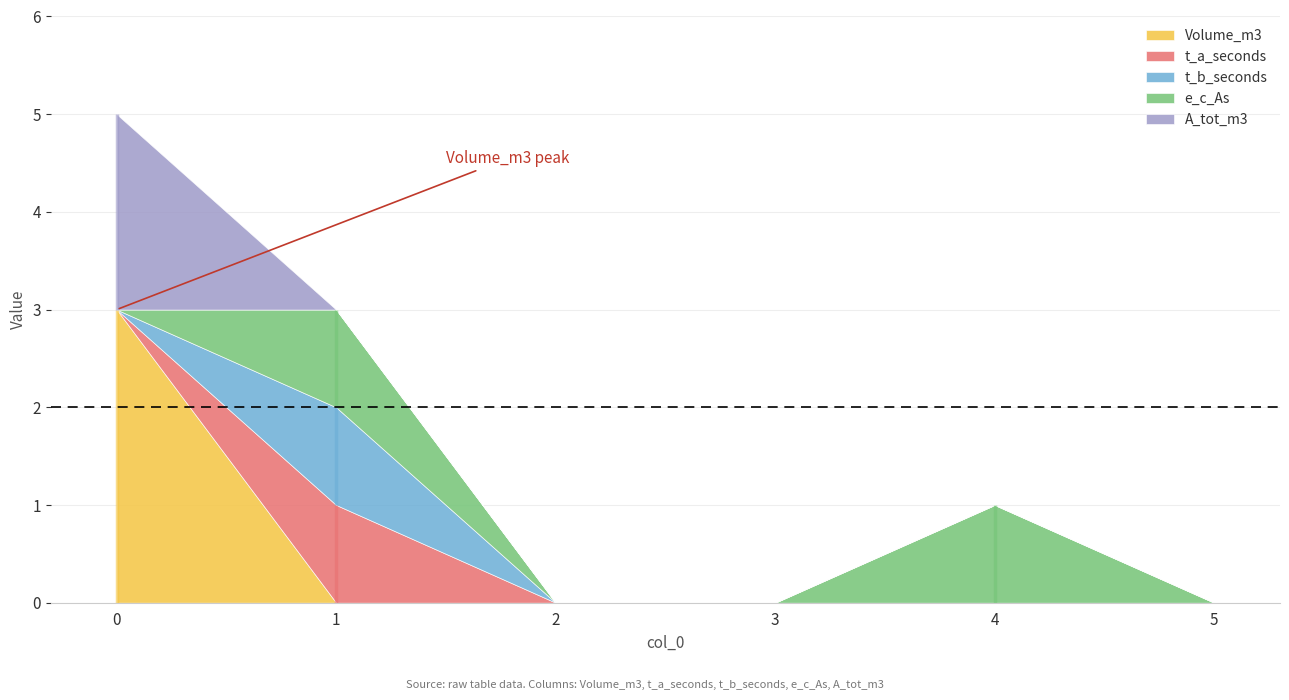

Which series has the largest range (max minus min)?

Volume_m3